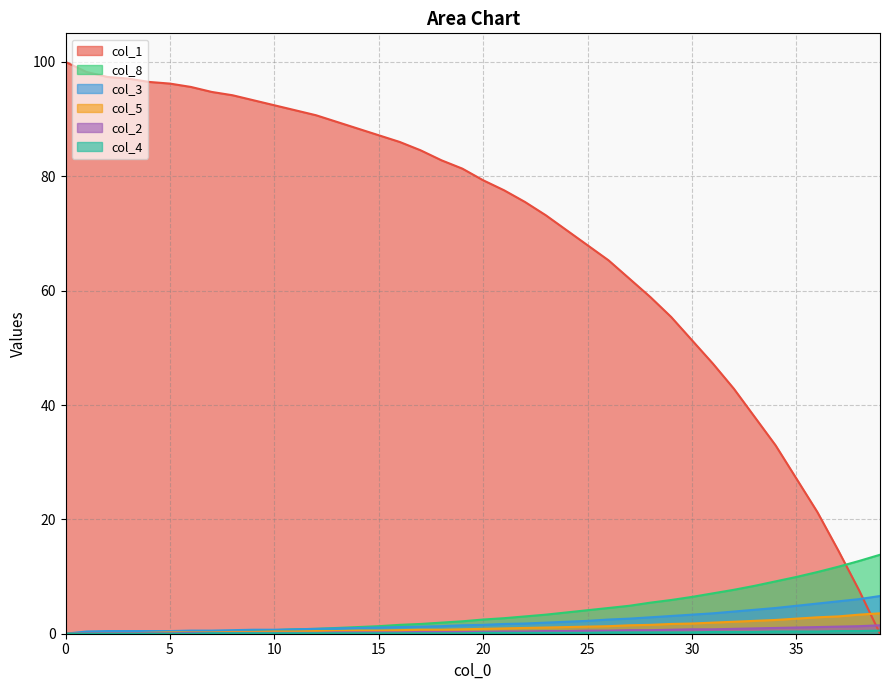

Between 34 and 17, which is larger?

17